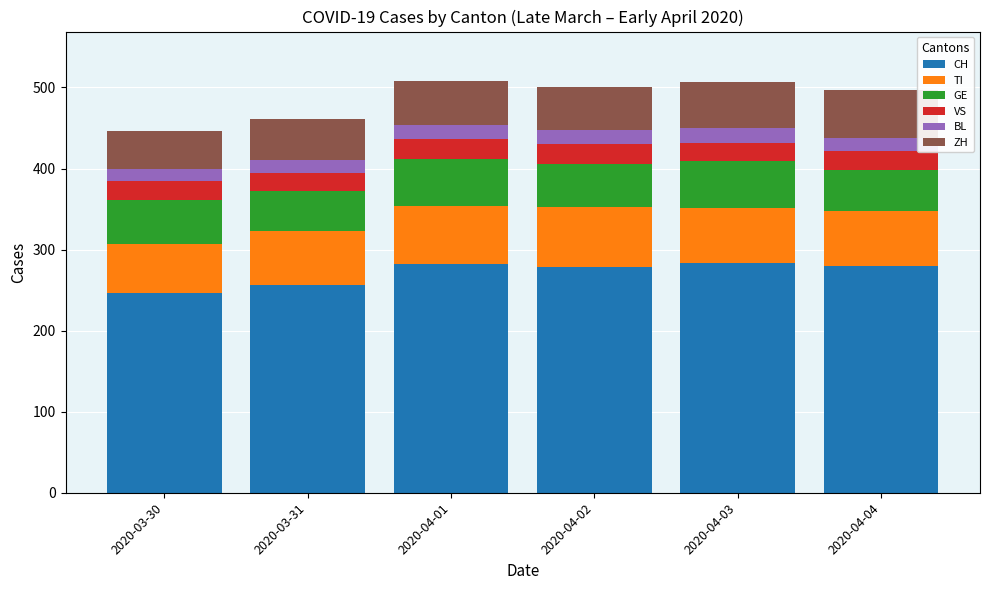

What is the average value of the CH series?

271